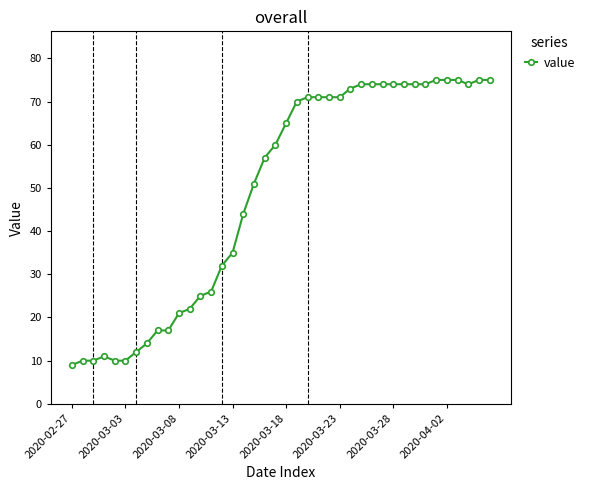

What is the value of the 16th point from the left?

35